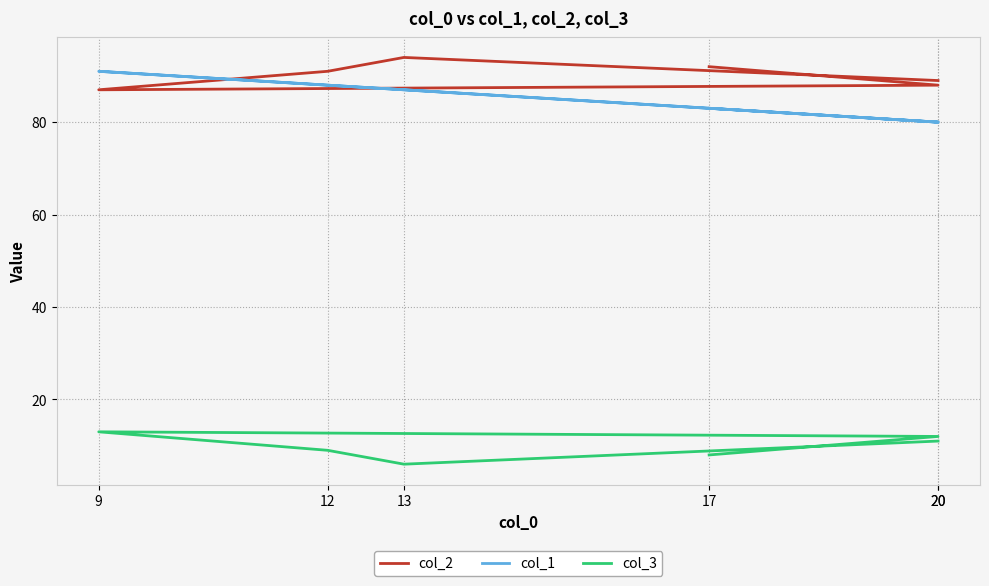

True or false: col_3 and col_1 intersect in this chart.

False